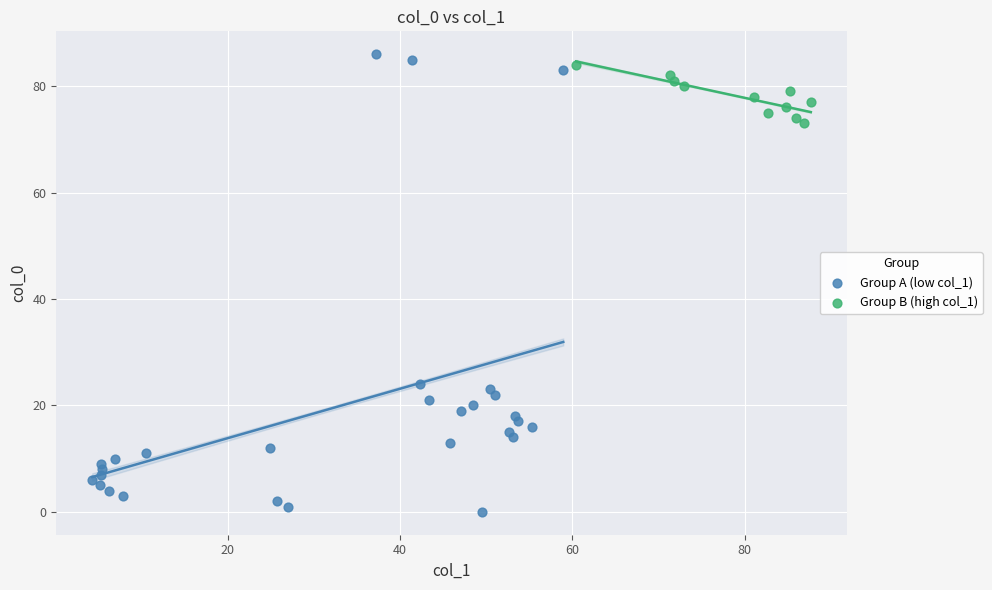

Which series has the largest Y range (max minus min)?

Group A (low col_1)